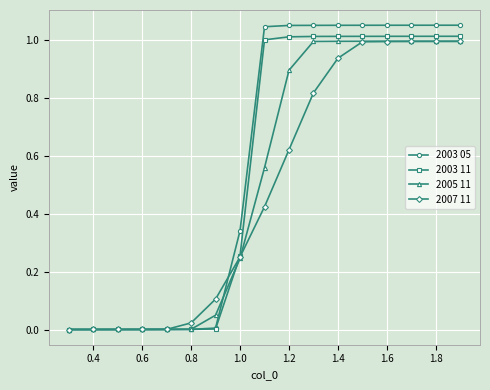

Which series has the largest range (max minus min)?

2003 05